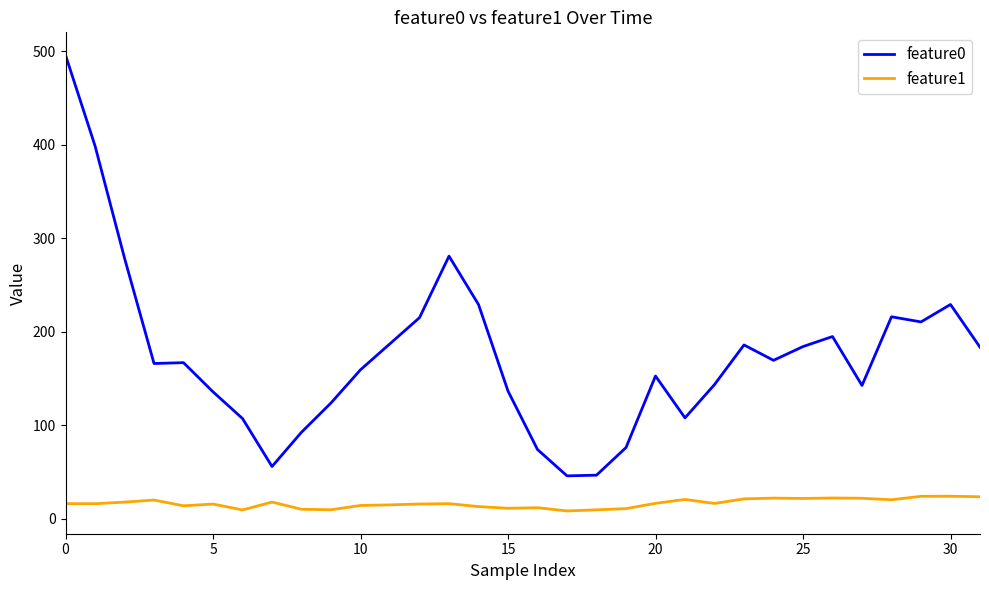

Rank the series by their average value, from highest to lowest.

feature0, feature1